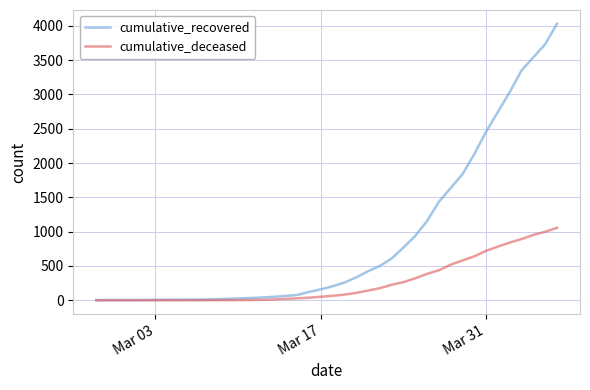

Which series has the largest range (max minus min)?

cumulative_recovered